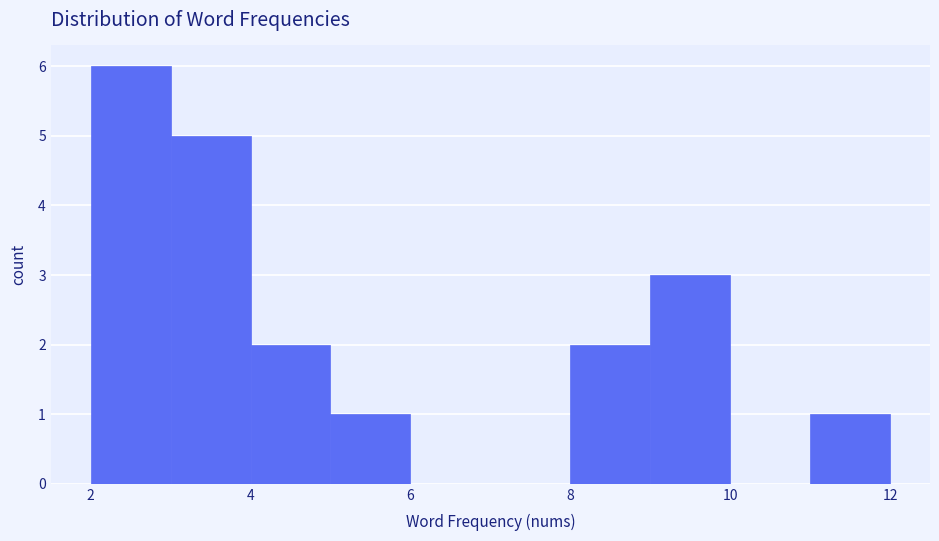

Which range on the x-axis has the tallest bar?

2 to 3